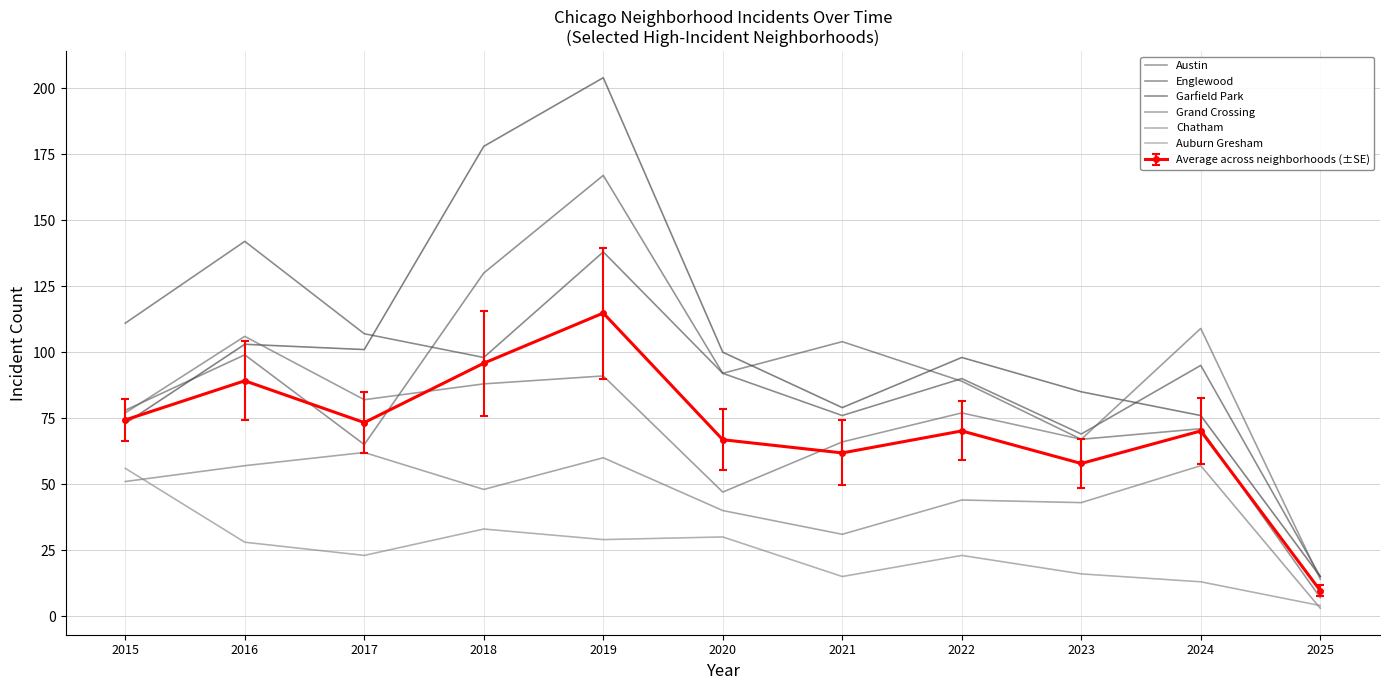

What is the value of the Austin point at the 2nd from the left?

99